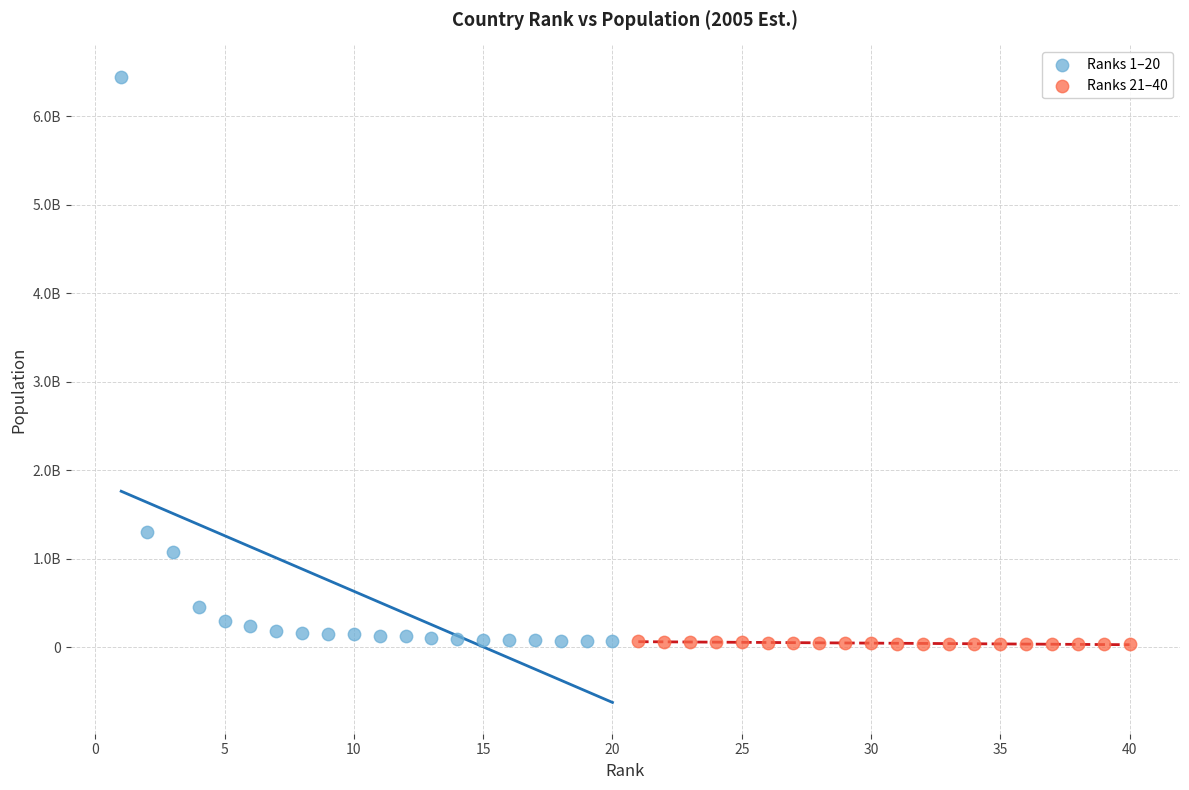

What are all the series names shown in the legend?

Ranks 1–20, Ranks 21–40